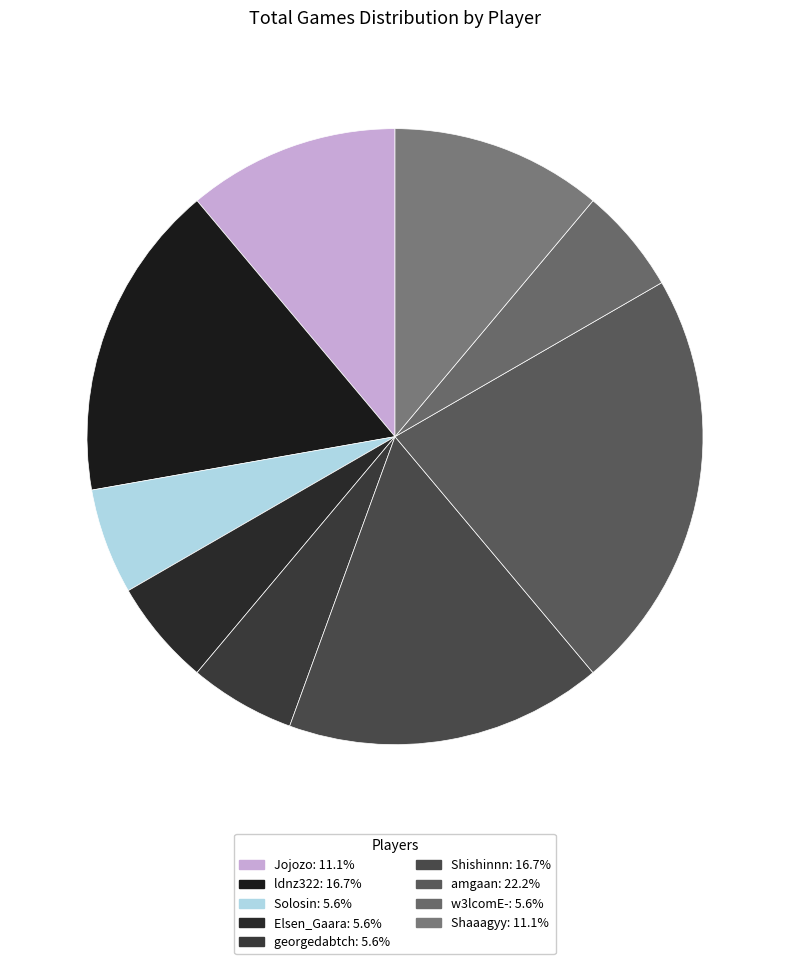

Is there any slice that represents more than half of the pie?

No